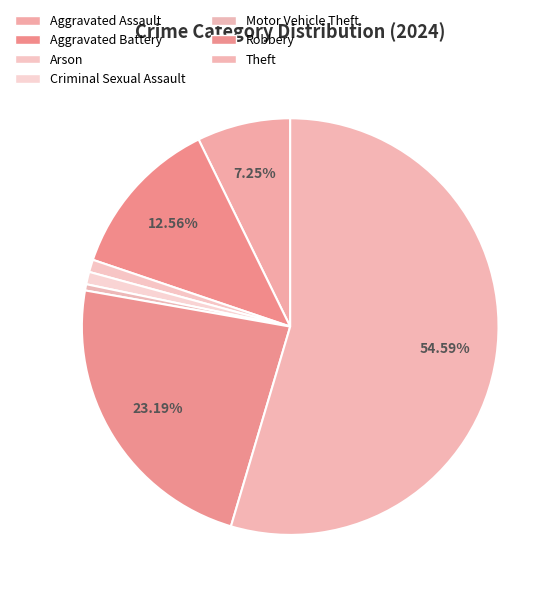

What percentage do Robbery and Arson together represent?

24.2%